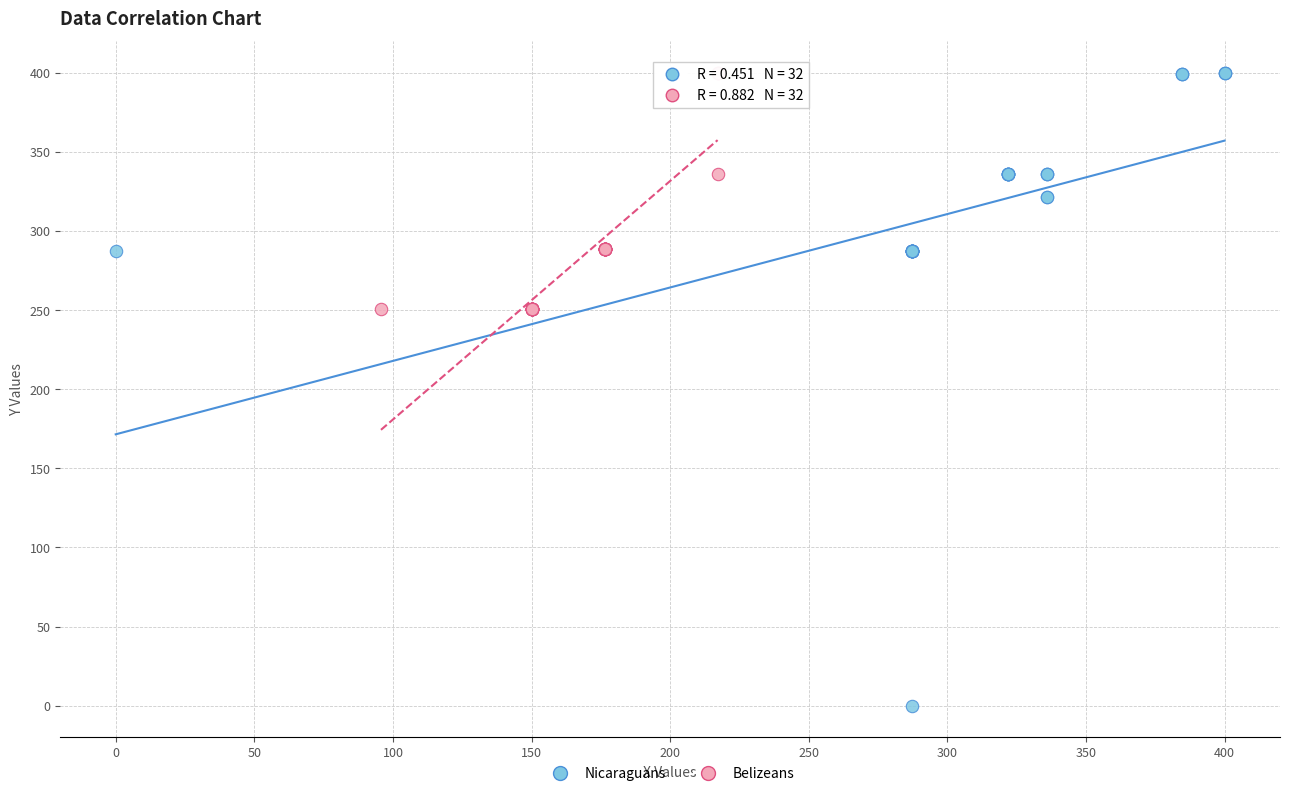

Which series has the widest spread of Y values?

Nicaraguans